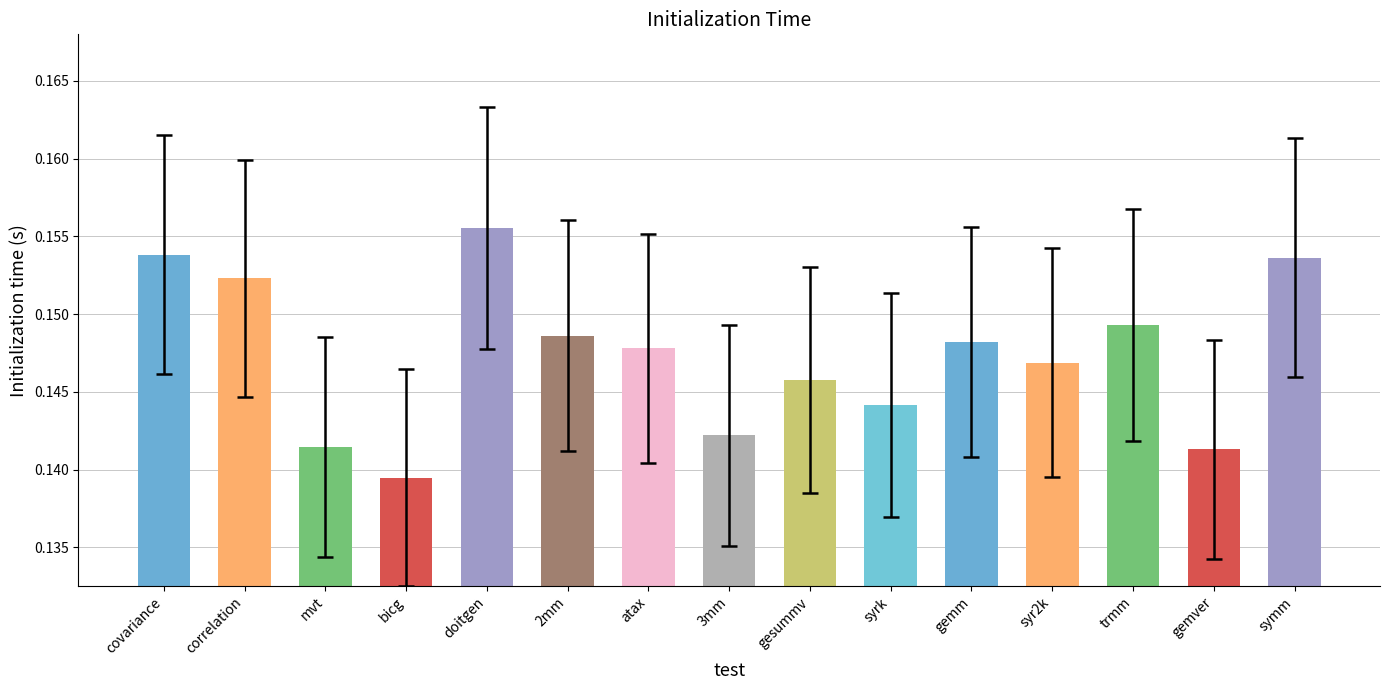

Which category has the lowest value across all series?

bicg